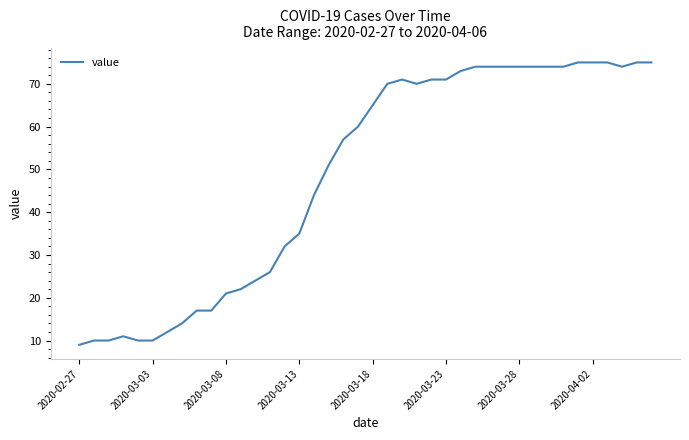

What is the smallest value displayed?

9